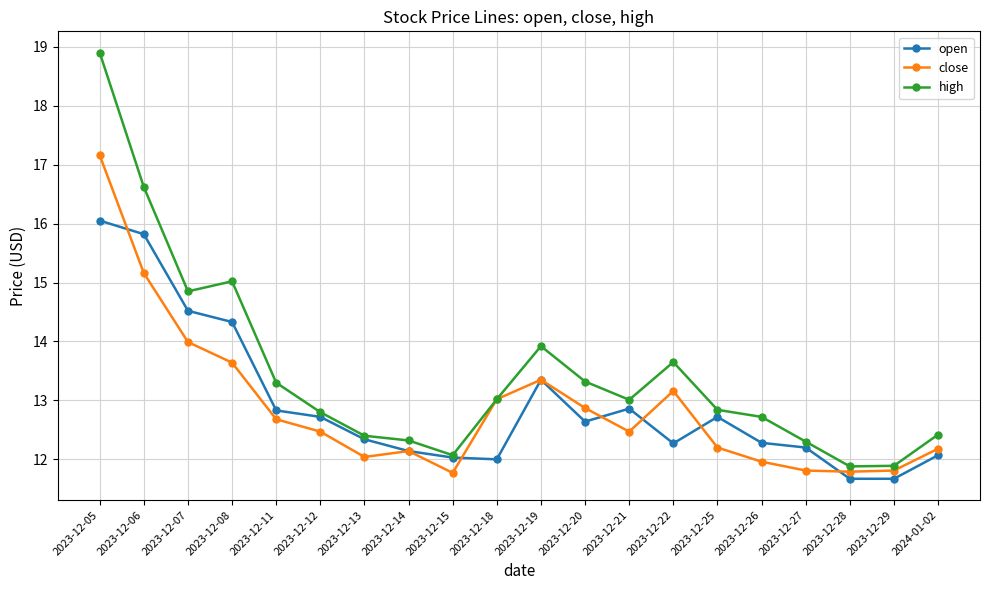

How many series are shown in this chart?

3